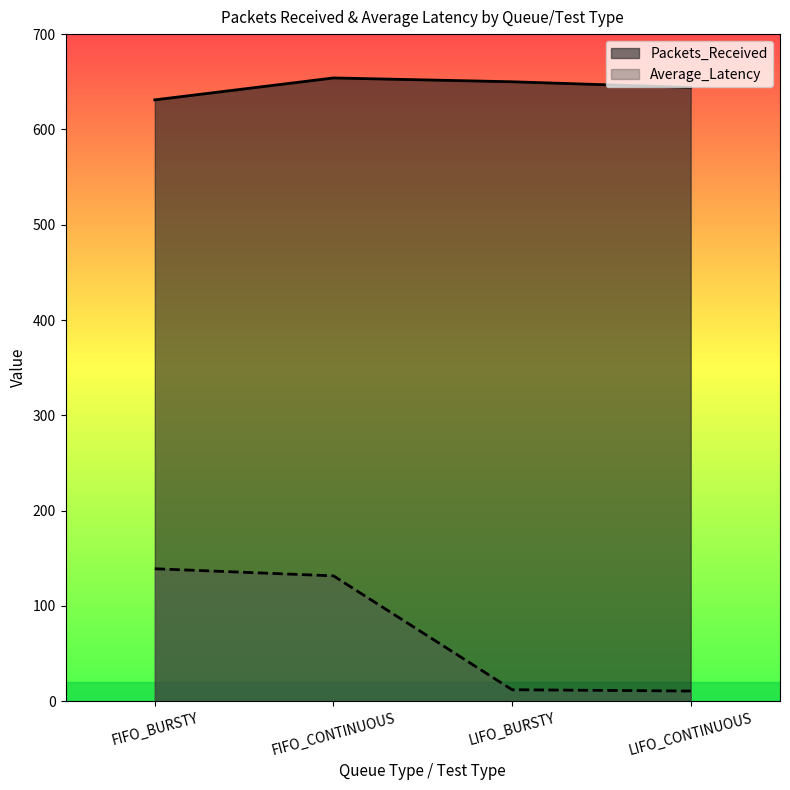

What is the label of the 1st point from the left?

FIFO_BURSTY